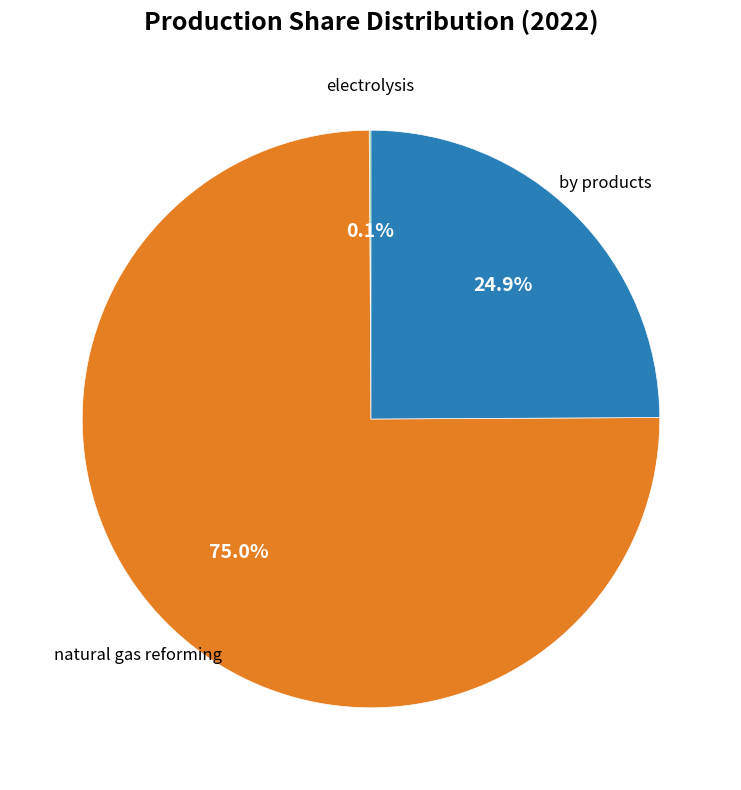

Does any single category account for the majority?

Yes